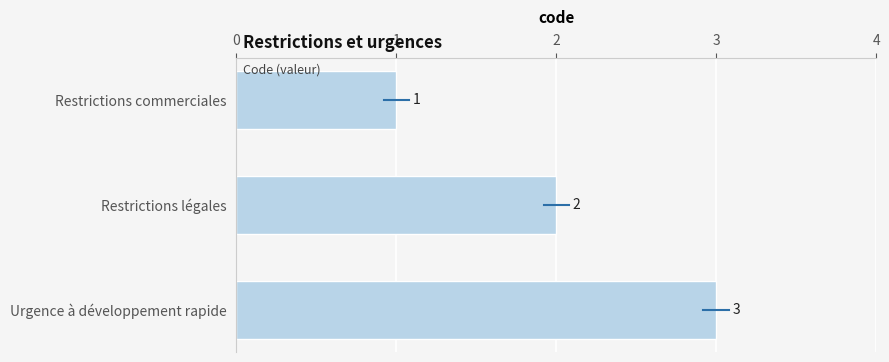

At which label is the value closest to 2?

Restrictions légales